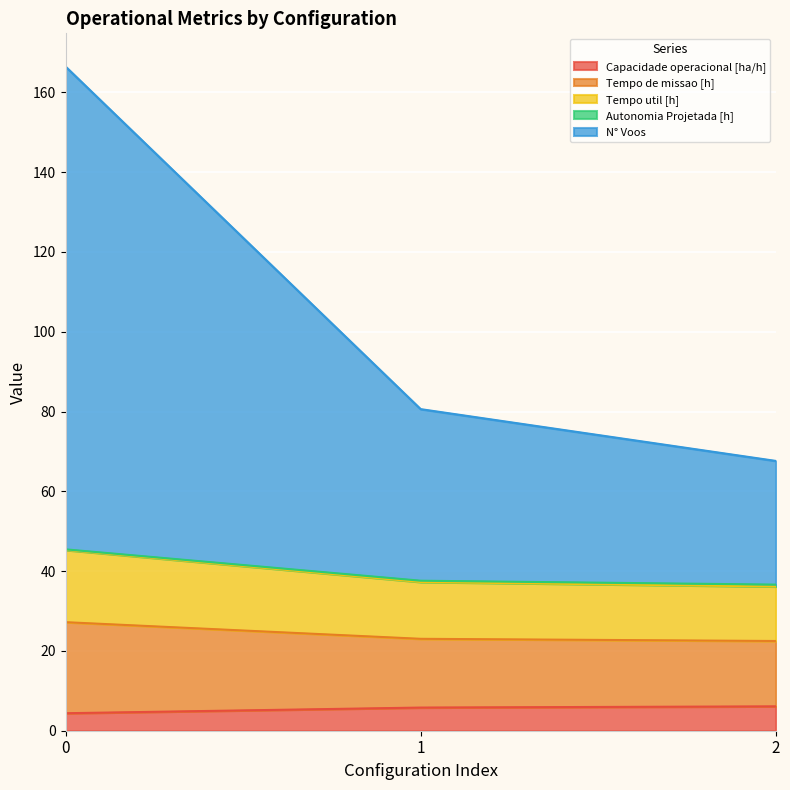

What is the greatest value displayed?

166.5